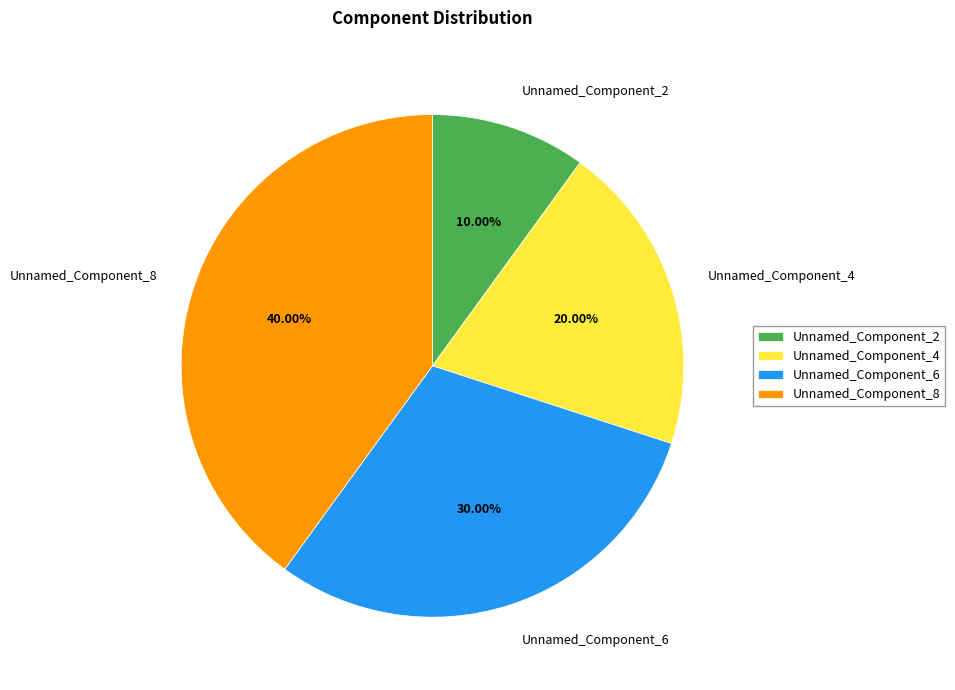

What percentage is NOT represented by Unnamed_Component_2?

90.0%